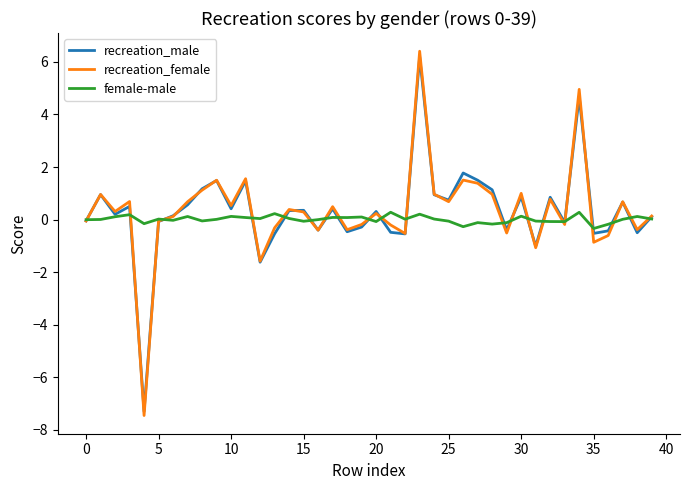

What are all the series names shown in the legend?

recreation_male, recreation_female, female-male